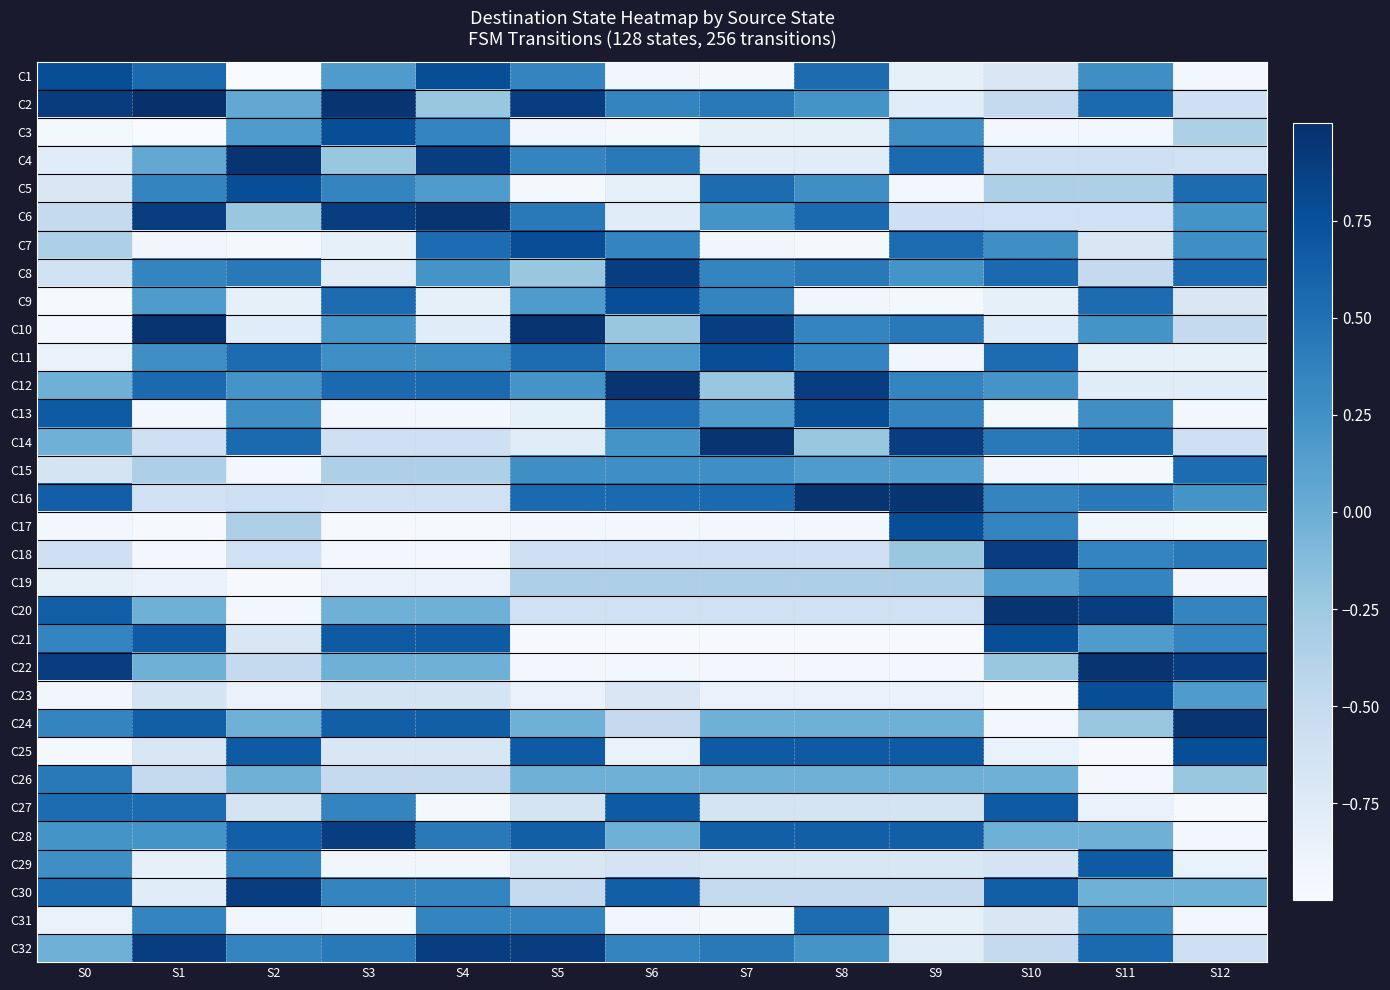

Between S6 and S11, which is larger?

S11